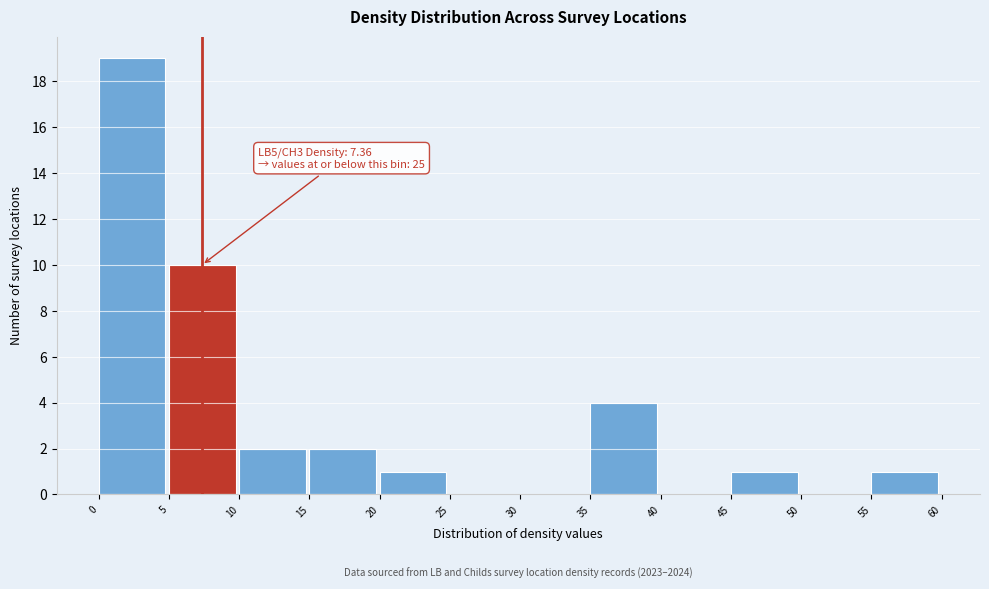

Over which range of the x-axis is the bar tallest?

0 to 5